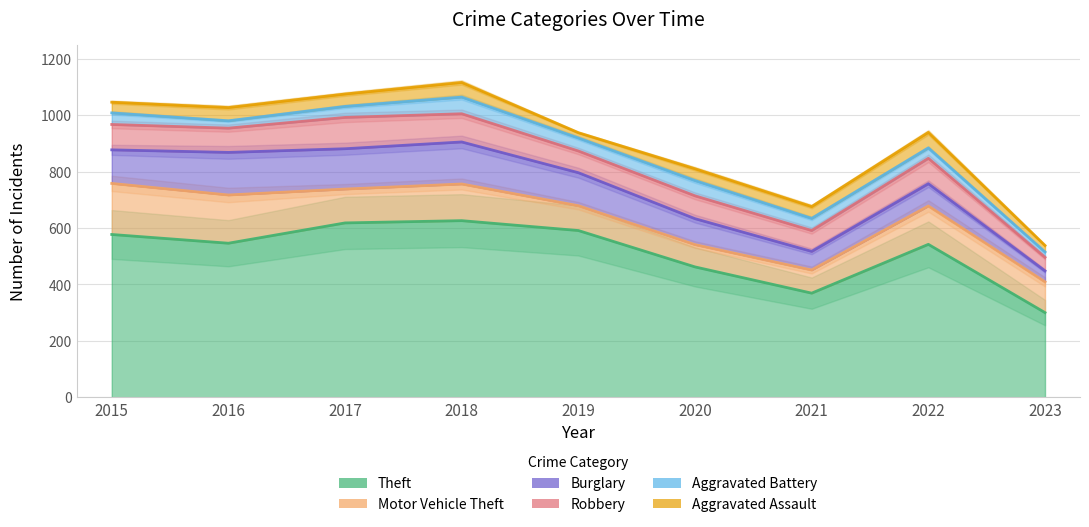

What is the maximum value shown in the chart?

626